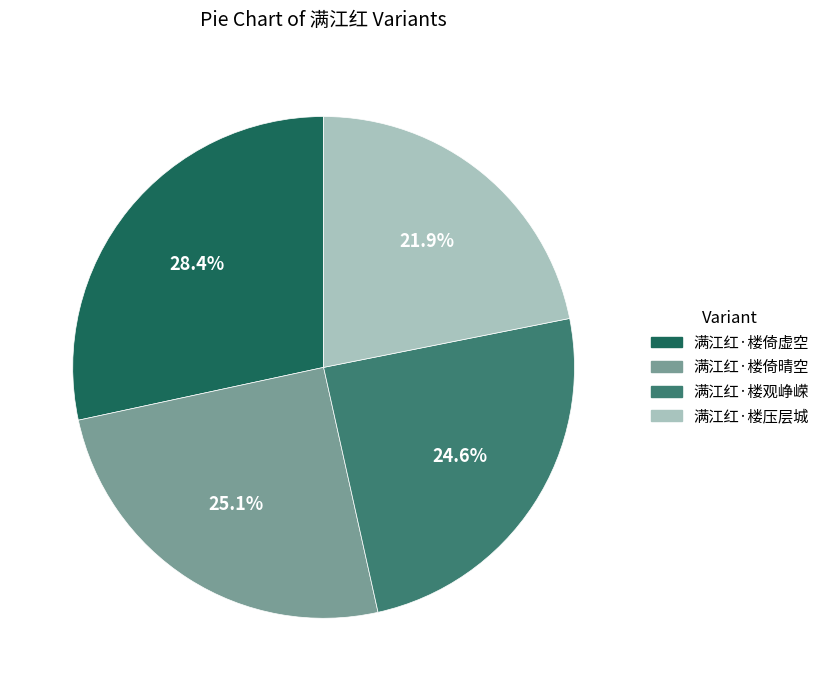

To the nearest percent, what portion does 满江红·楼压层城 represent?

22%